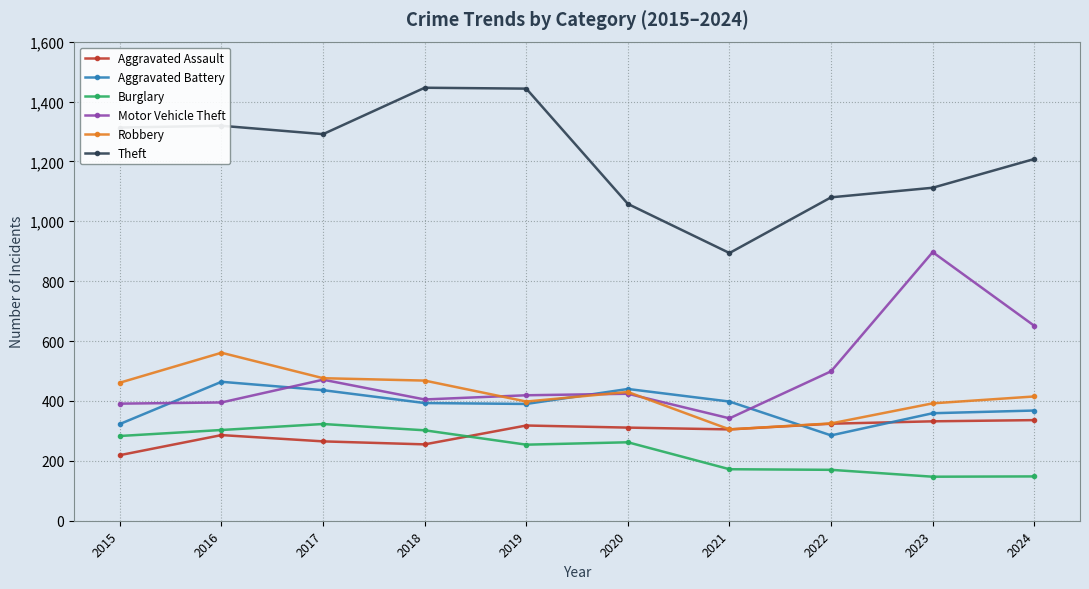

The Aggravated Battery series shows 605 at 2019. True or false?

False